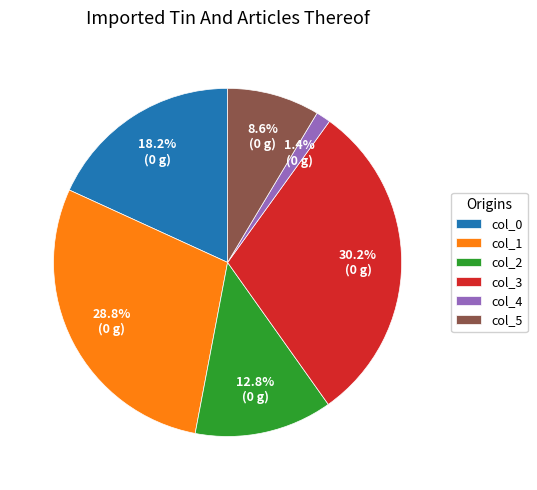

How many segments does this pie chart have?

6